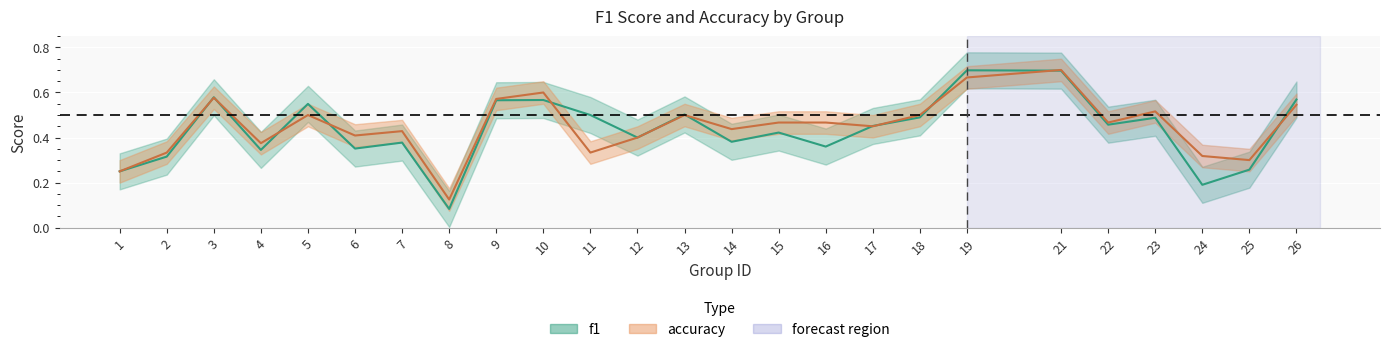

What is the sum of the accuracy values at 7 and 9?

1.0